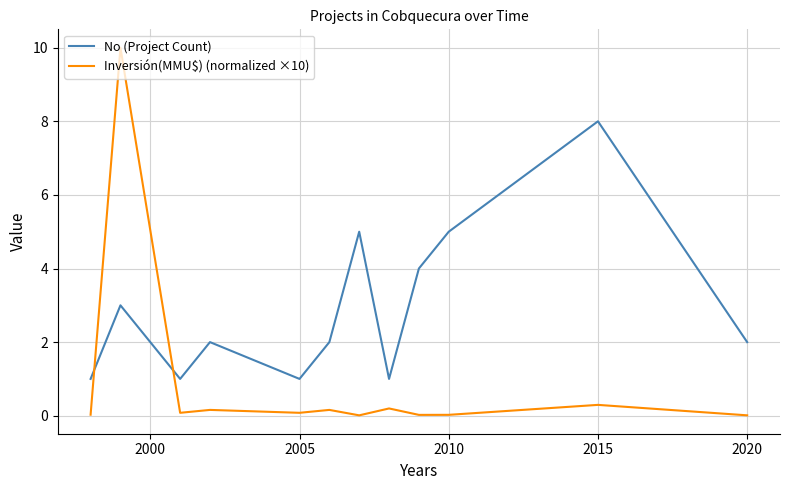

What is the sum of all No (Project Count) values?

35.0